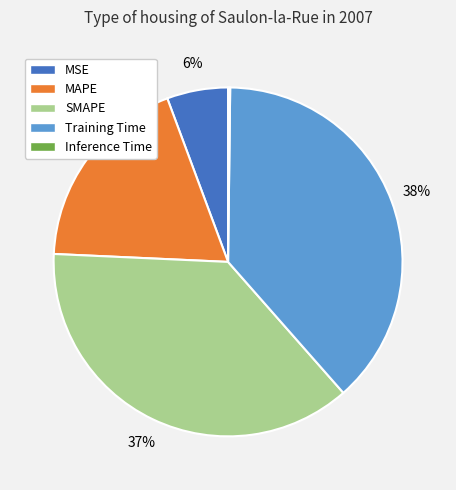

The MAPE slice represents 19% of the pie. True or false?

True